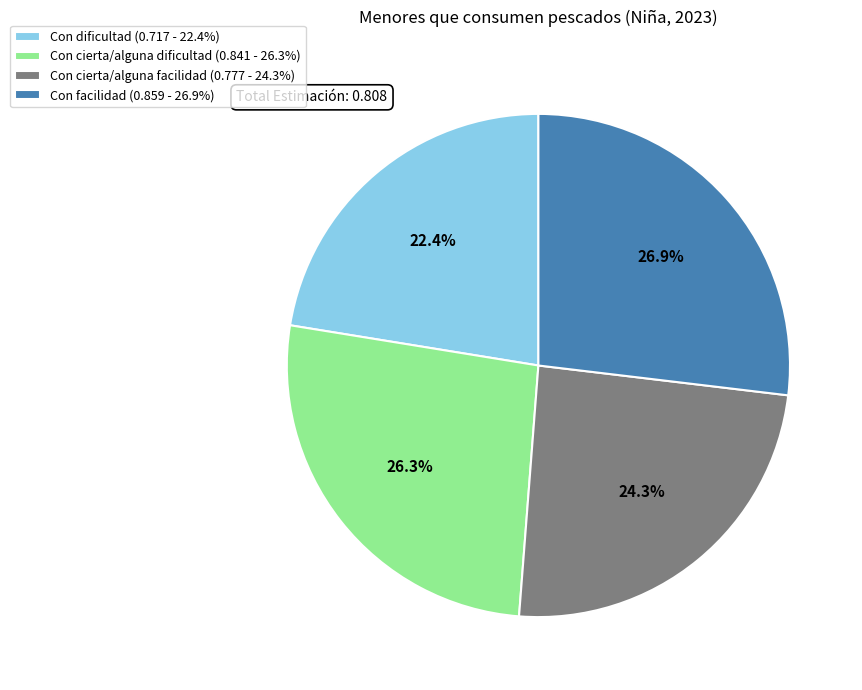

Do Con dificultad (0.717 - 22.4%) and Con cierta/alguna facilidad (0.777 - 24.3%) together represent more than half of the pie?

No